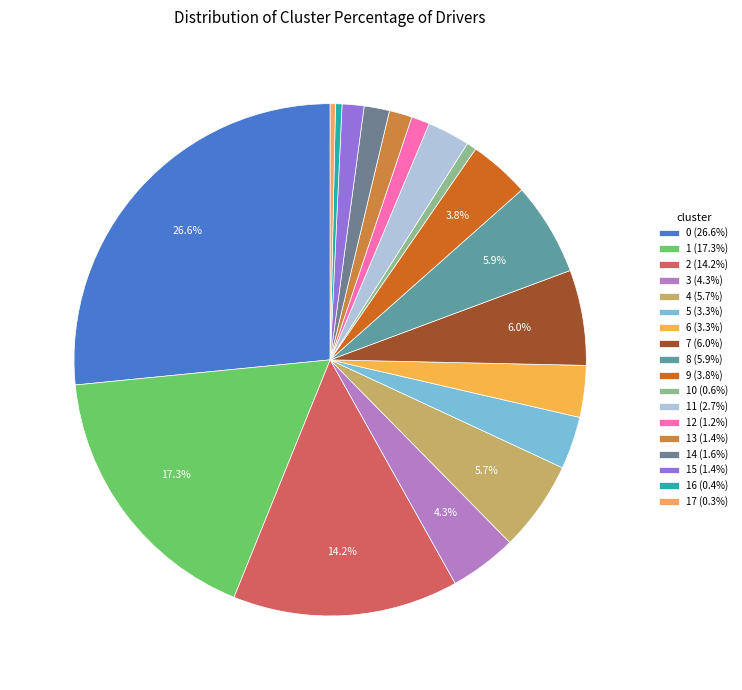

Which slice is the smallest?

17